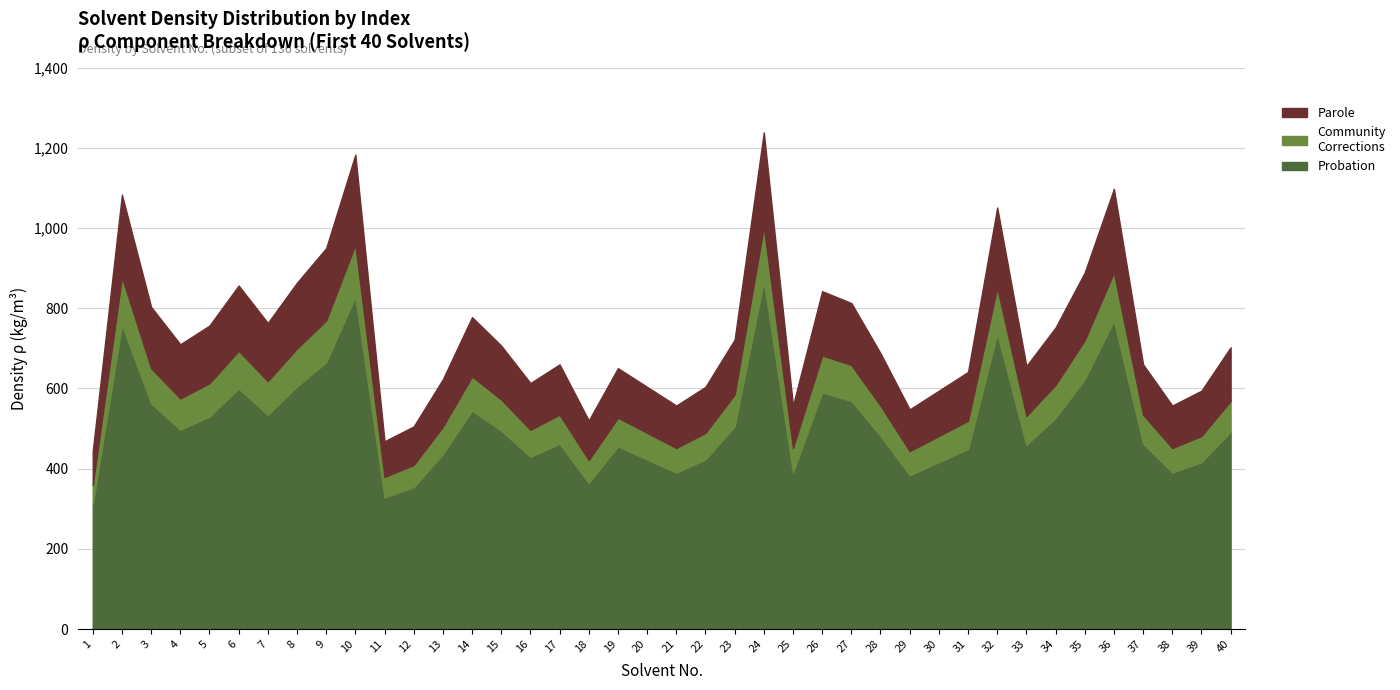

List the labels in order of value, smallest first.

1, 11, 12, 18, 29, 21, 25, 38, 30, 39, 20, 22, 16, 13, 31, 19, 33, 17, 37, 28, 40, 15, 4, 23, 34, 5, 7, 14, 3, 27, 26, 6, 8, 35, 9, 32, 2, 36, 10, 24